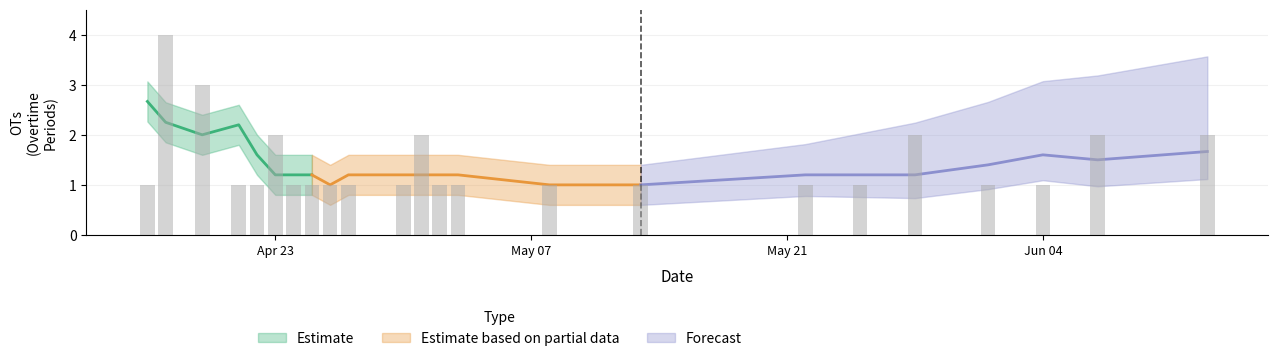

Reading right to left, what are all the values shown in this chart?

25=2	24=2	23=1	22=1	21=2	20=1	19=1	18=1	17=1	16=1	15=1	14=2	13=1	12=1	11=1	10=1	9=1	8=1	7=1	6=1	5=1	4=1	3=2	2=3	1=1	0=1